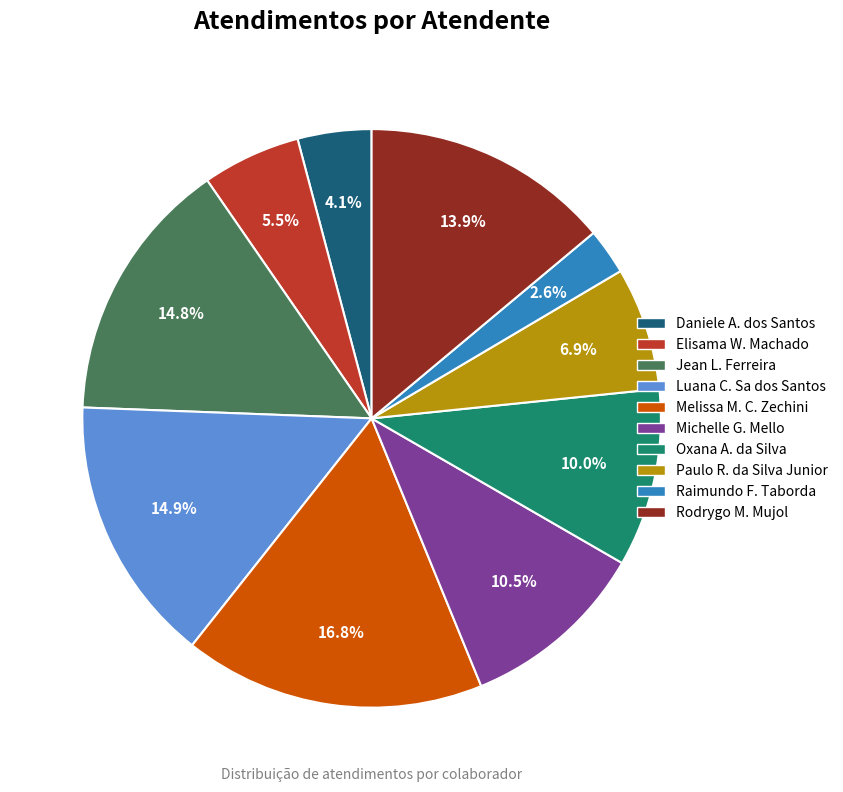

What portion of the pie excludes Paulo R. da Silva Junior?

93.1%